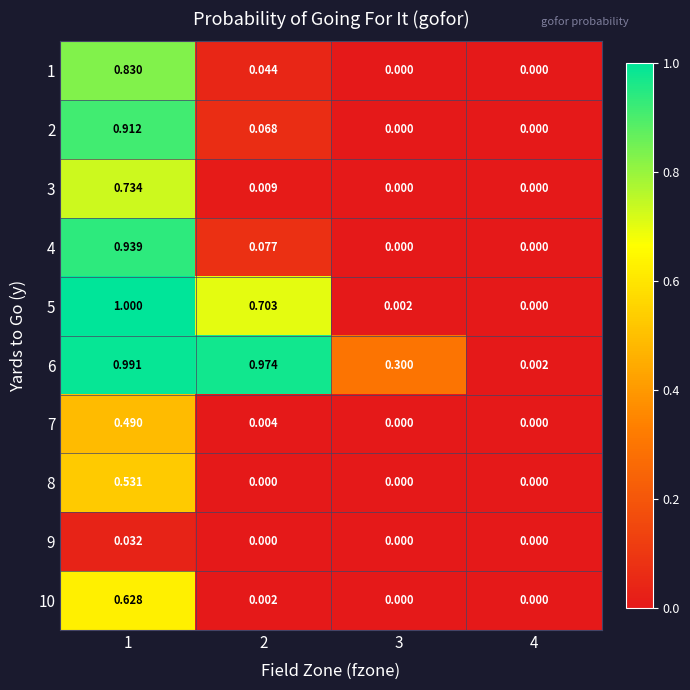

How many values in 3 are above zero?

2